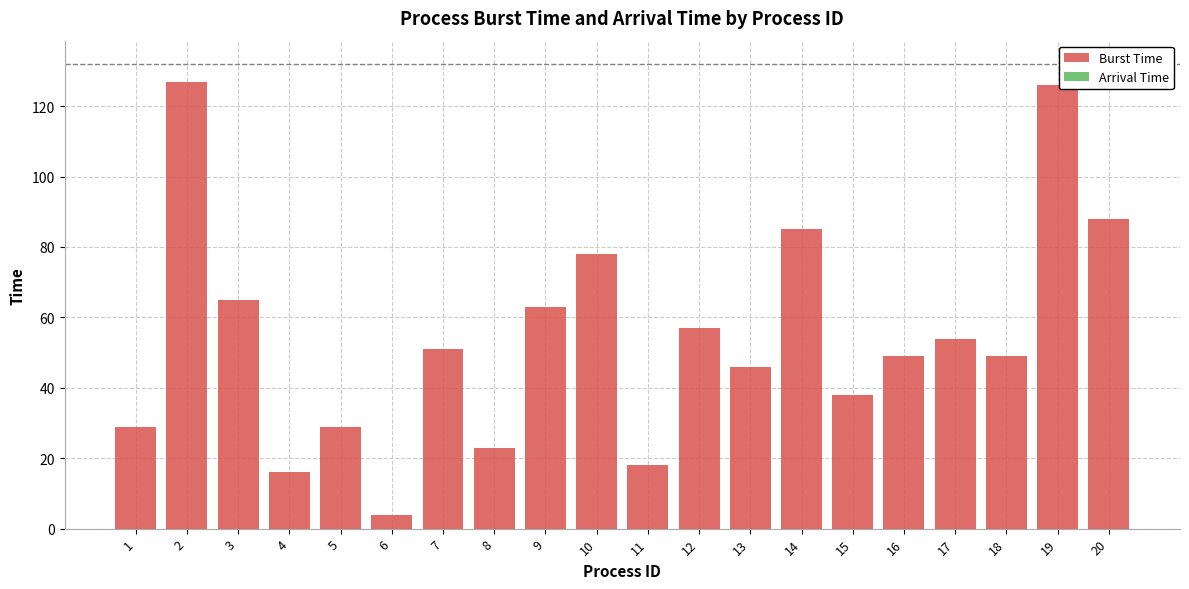

What is the greatest value displayed?

127